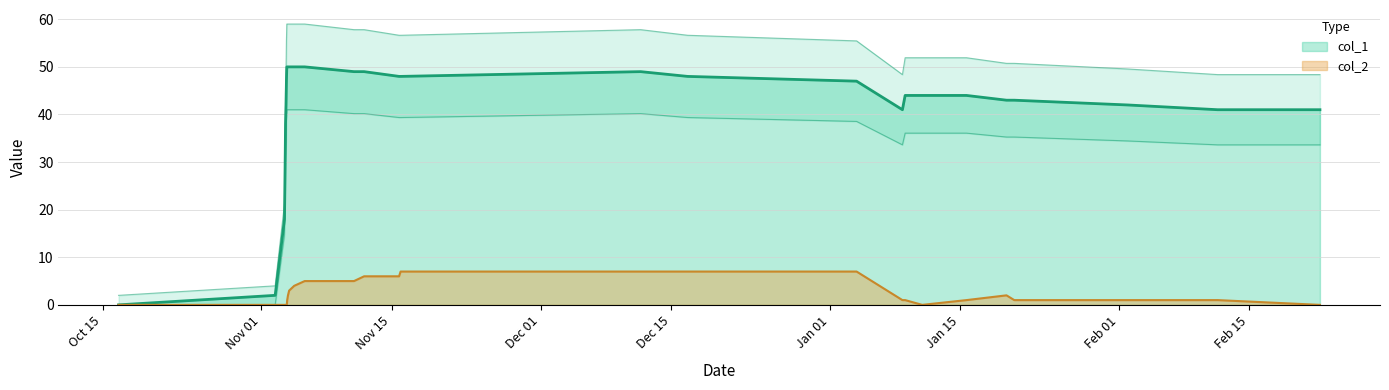

At which category is the sum across all series the highest?

1449853534